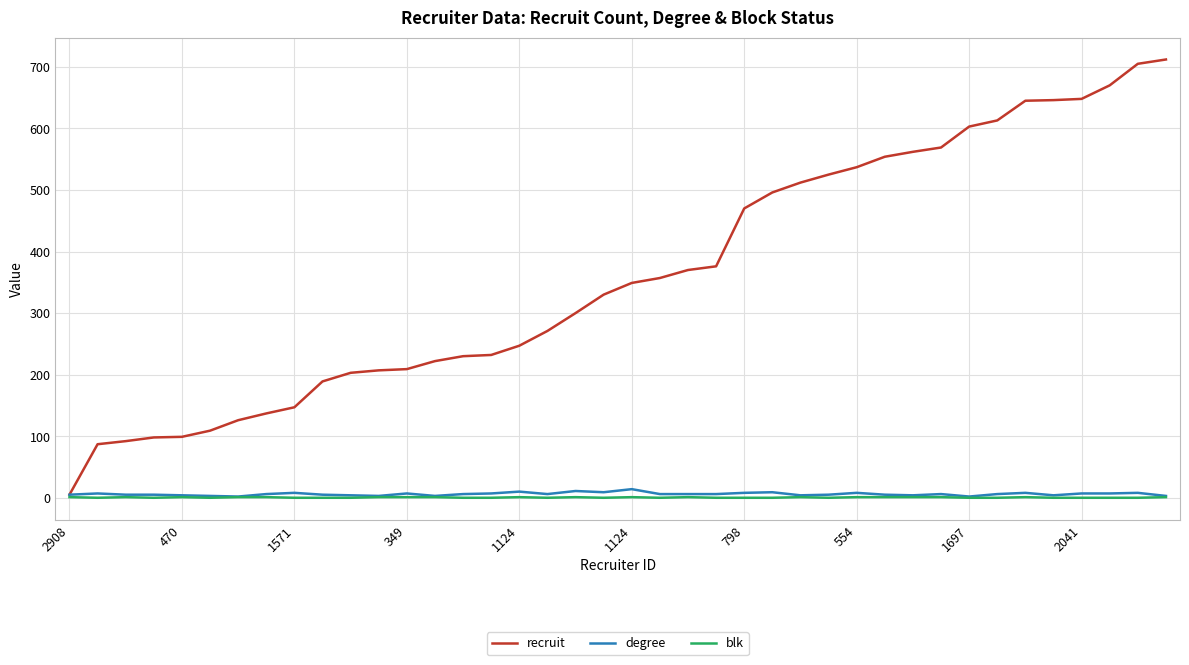

What are all the series names shown in the legend?

recruit, degree, blk